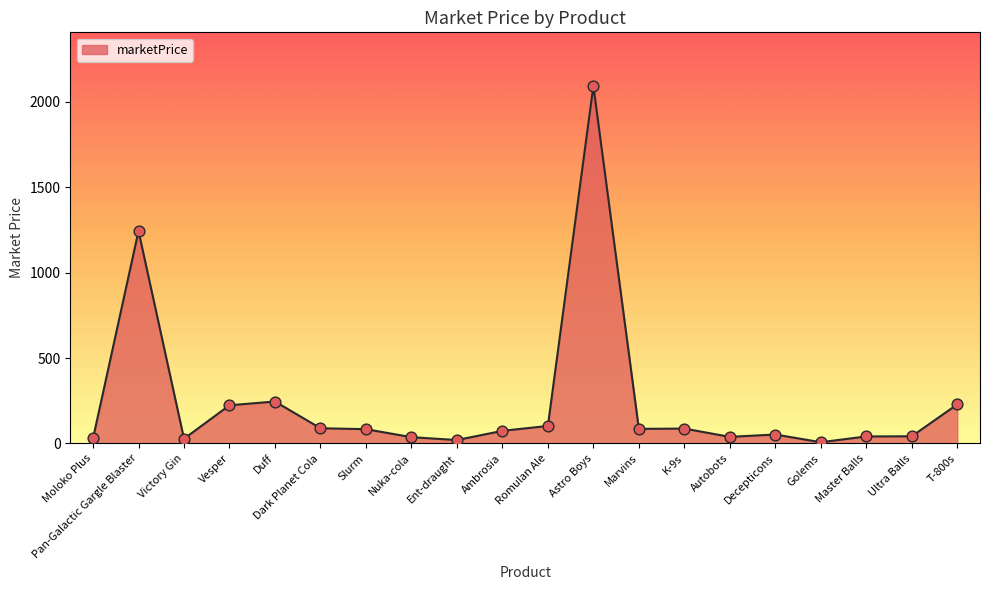

Between Marvins and Autobots, which is larger?

Marvins